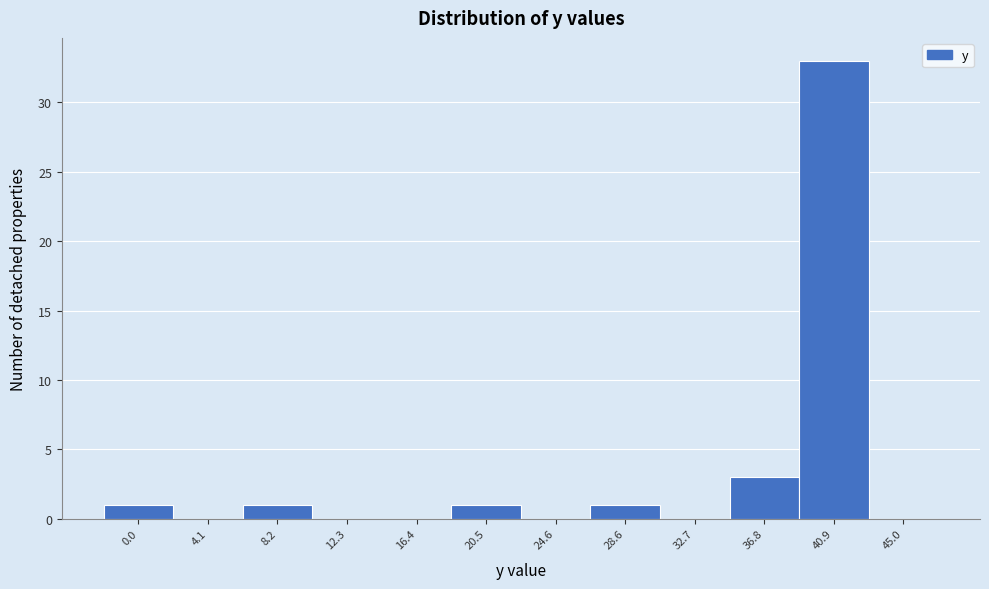

Reading right to left, list all the values displayed in this chart.

45.0=0	40.9=33	36.8=3	32.7=0	28.6=1	24.6=0	20.5=1	16.4=0	12.3=0	8.2=1	4.1=0	0.0=1